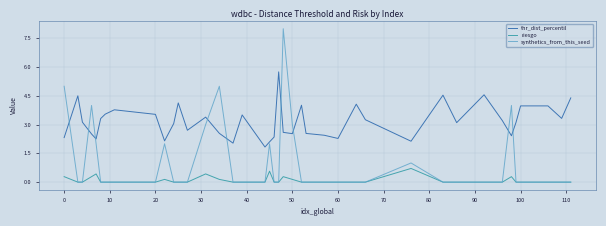

List the series in order of their peak value, highest first.

synthetics_from_this_seed, thr_dist_percentil, riesgo